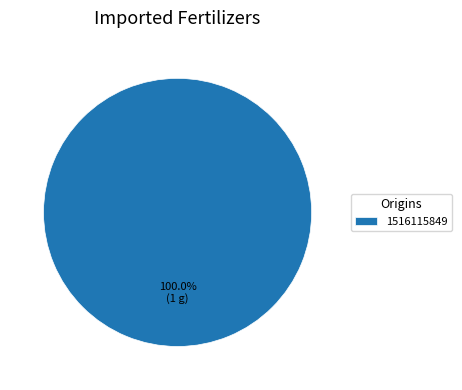

Which slice represents more than half of the pie?

1516115849